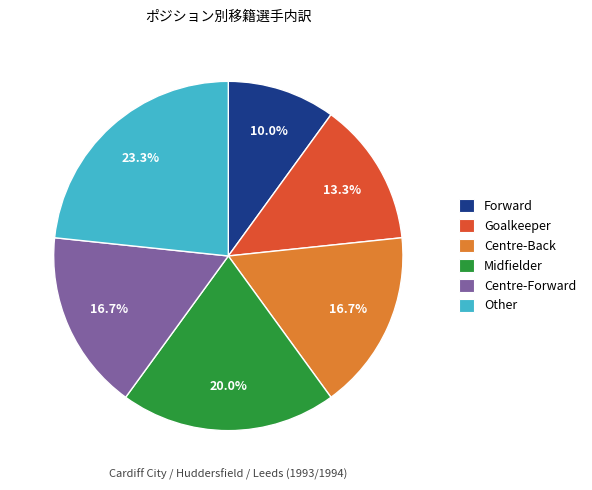

Is there a majority slice in this chart?

No